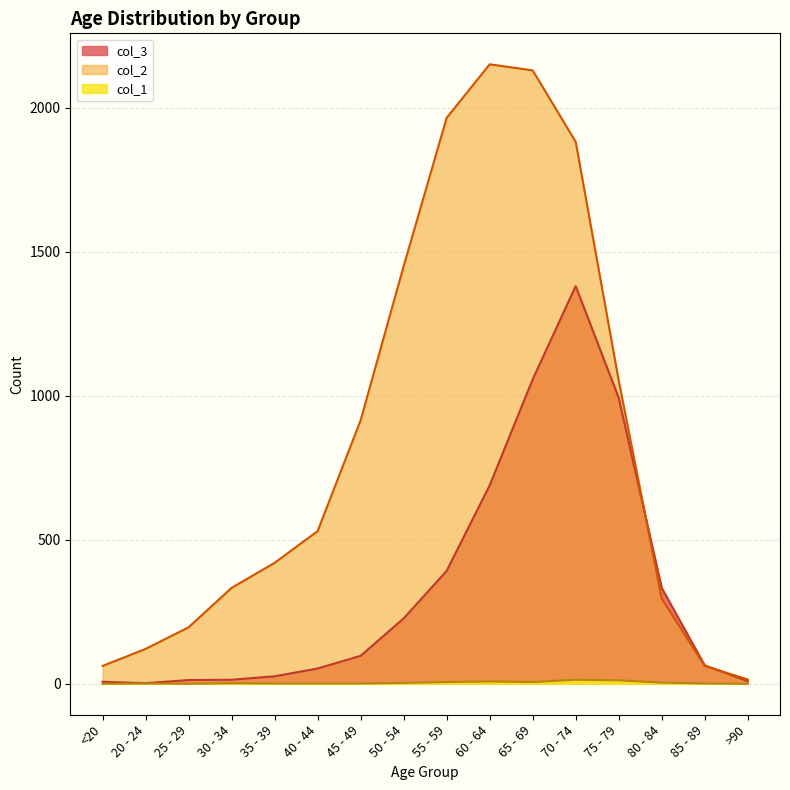

At which label does col_3 reach its minimum?

20 - 24